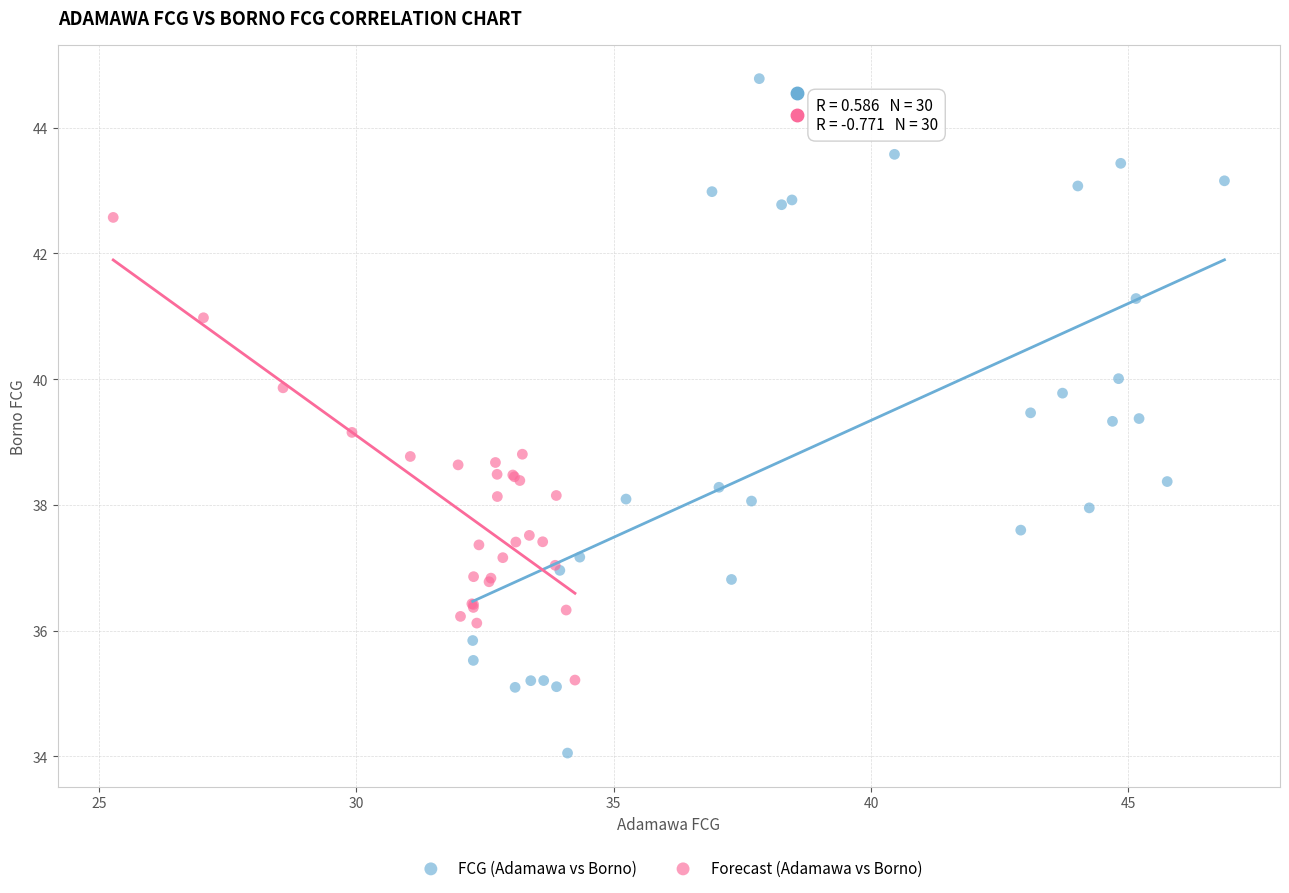

Which series reaches the minimum Y coordinate?

FCG (Adamawa vs Borno)